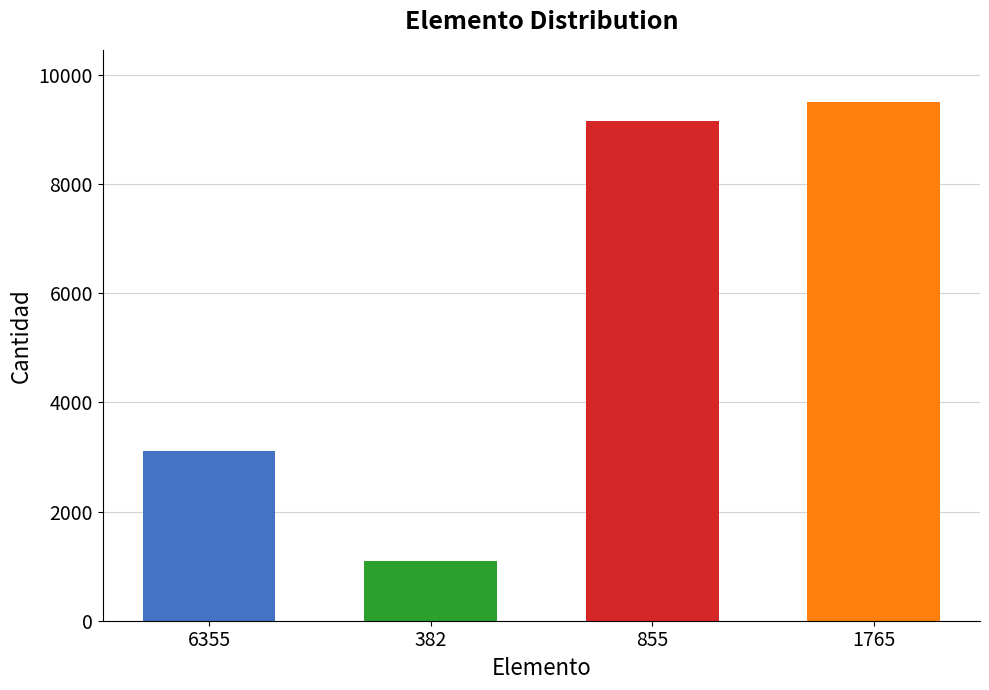

Approximately how many times larger is the value at 855 compared to 382?

8.3